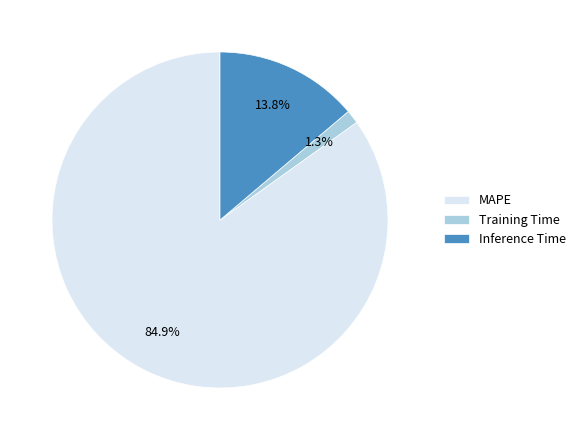

Between MAPE and Inference Time, which is larger?

MAPE